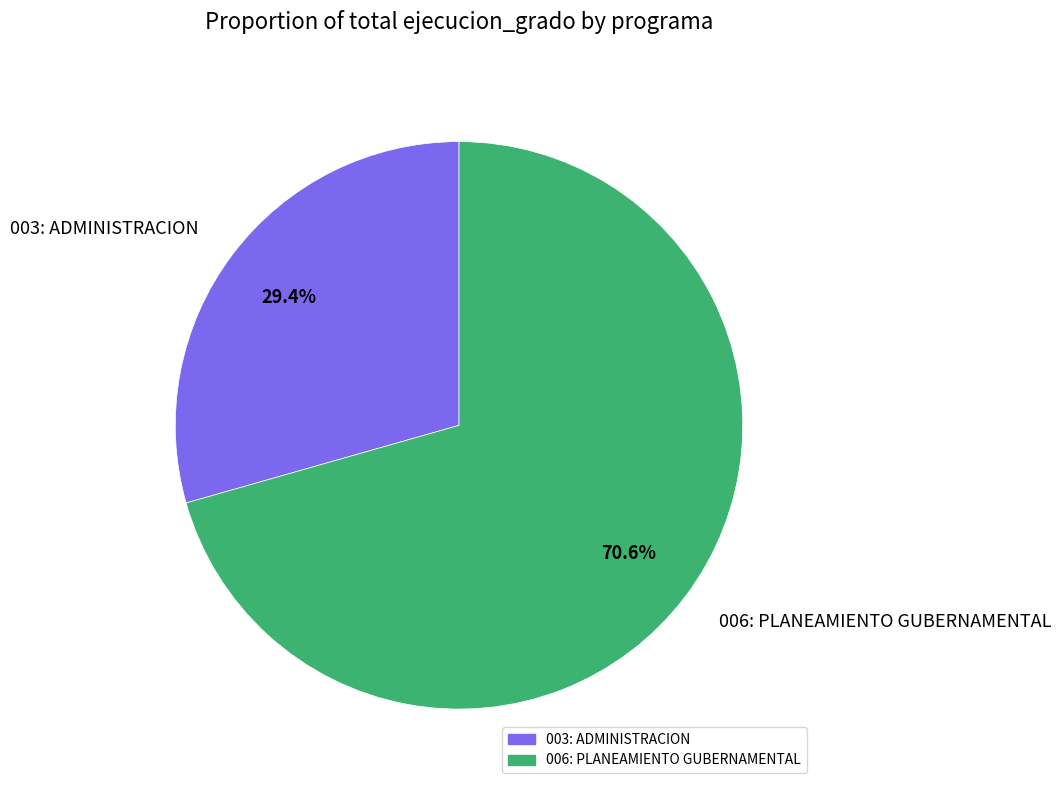

Combined, do 003: ADMINISTRACION and 006: PLANEAMIENTO GUBERNAMENTAL account for over 50%?

Yes